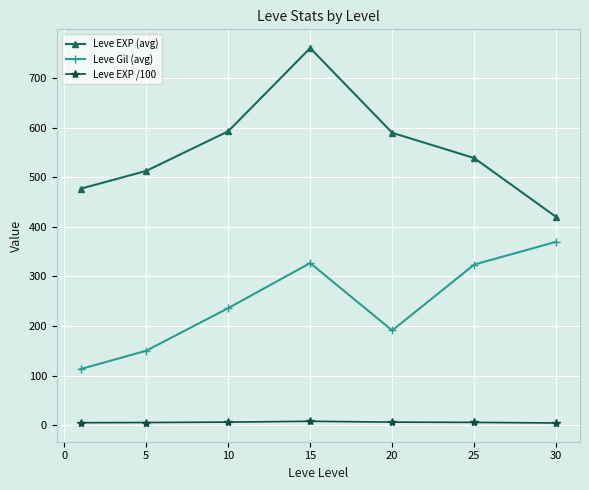

True or false: Leve EXP /100 has more than 0 interior local peaks.

True